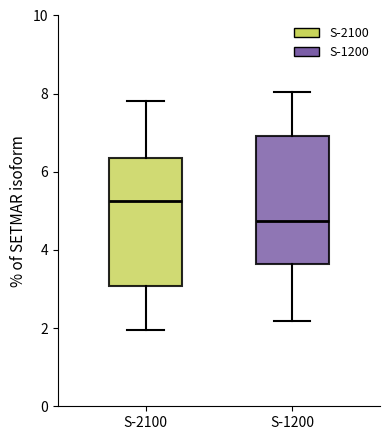

Which box's median line is the highest?

S-2100